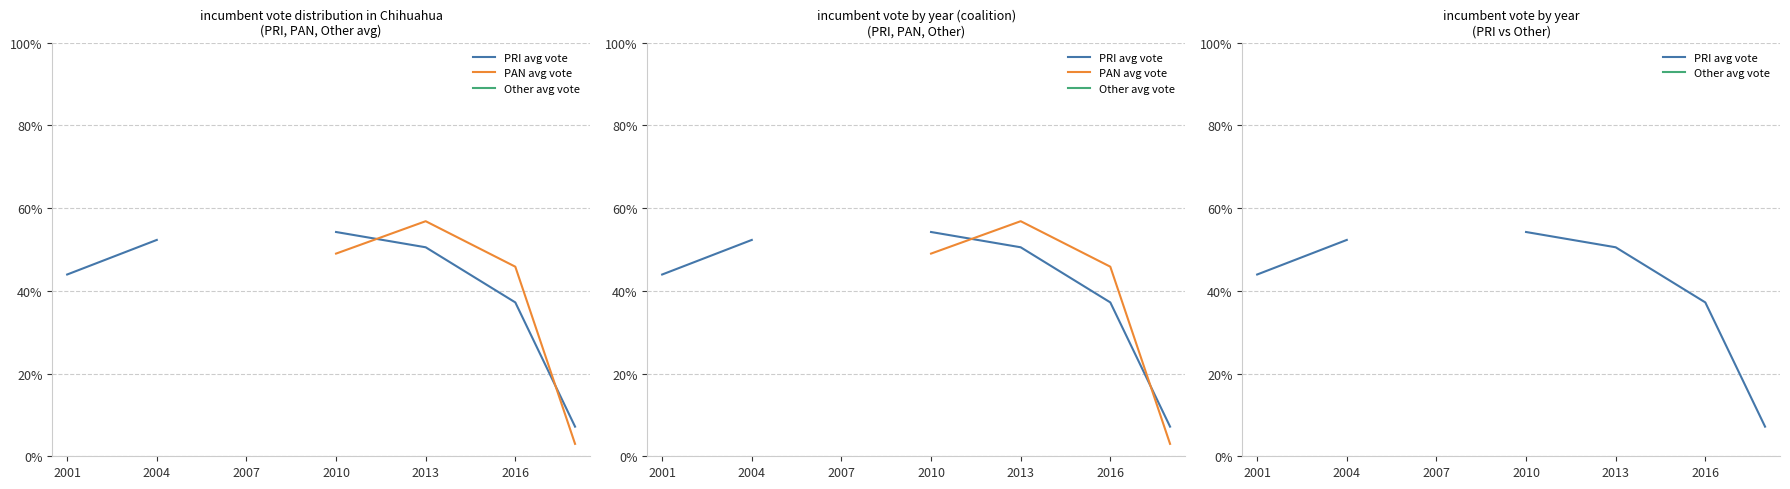

What is the value of the PAN avg vote point at the 4th from the left?

0.5